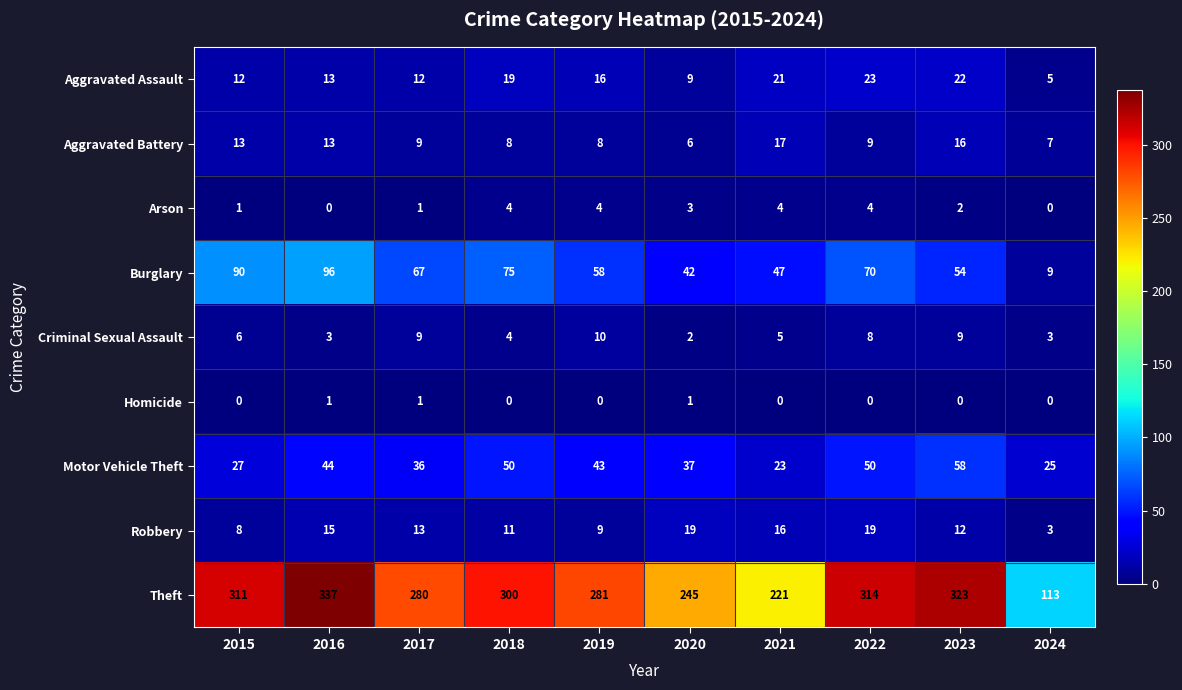

What is the approximate value of Burglary at 2023, to the nearest 10?

50